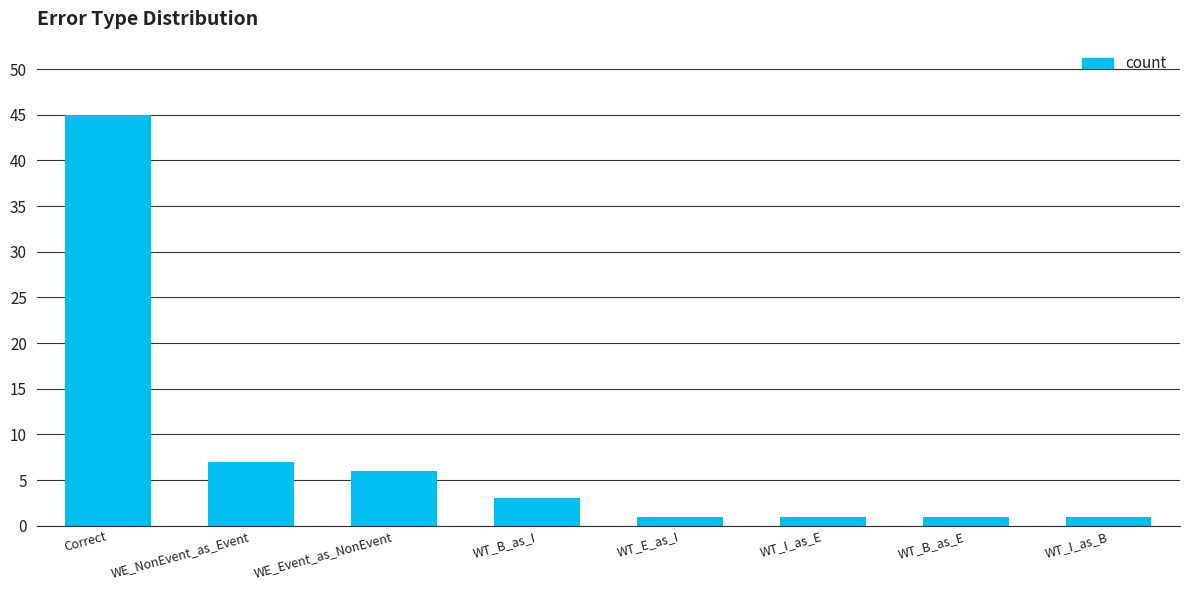

How many bars are there in total?

8